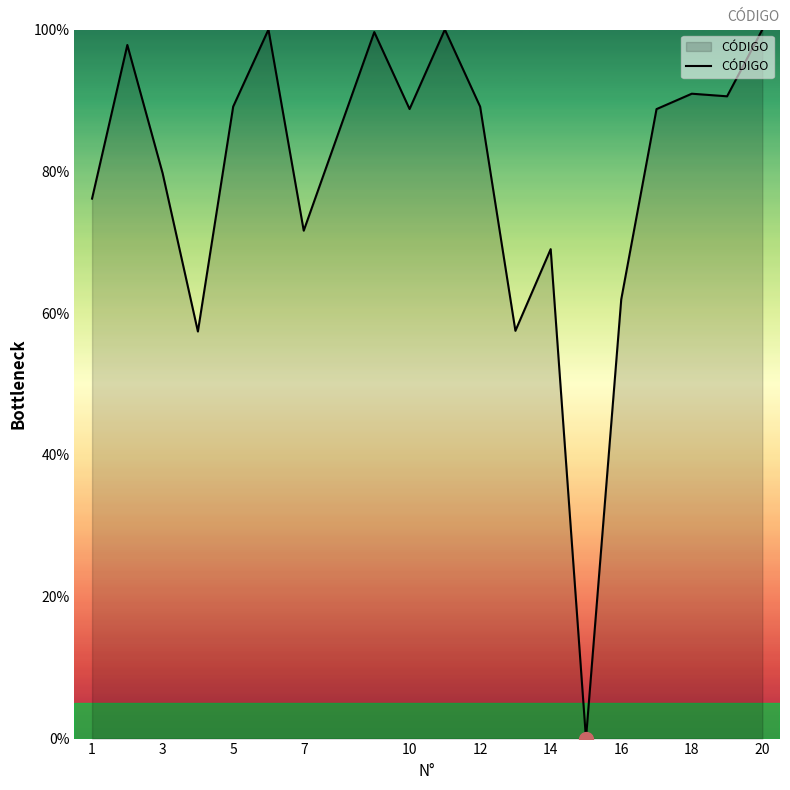

How many lines are shown in the chart?

1